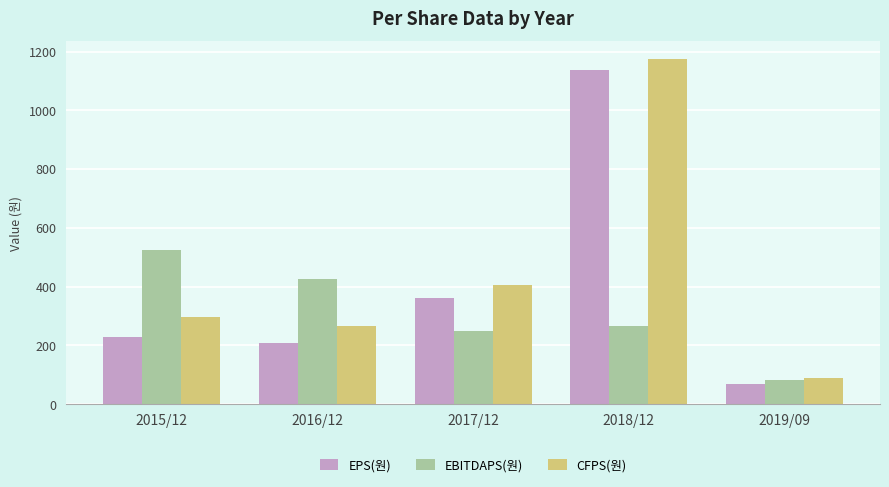

List the series in order of their peak value, lowest first.

EBITDAPS(원), EPS(원), CFPS(원)